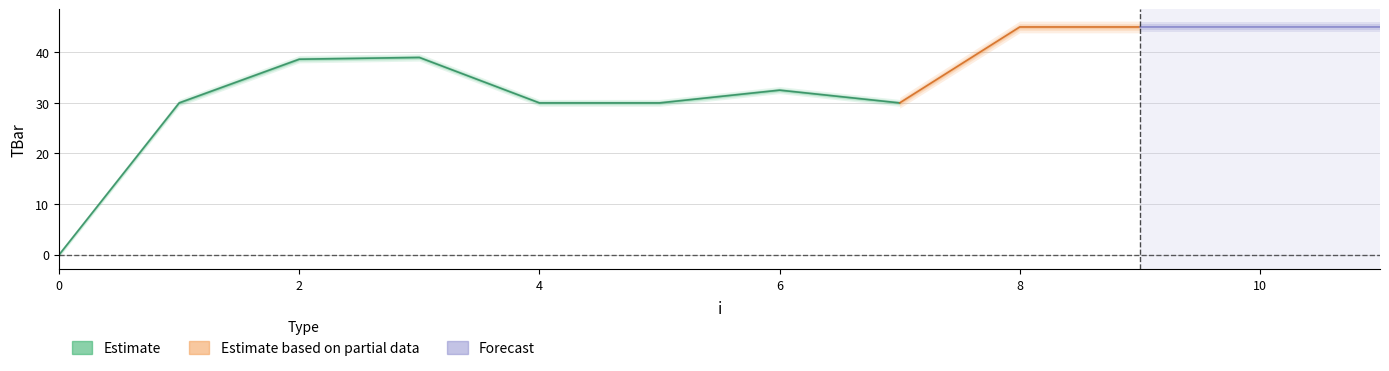

Count the number of categories in the chart.

12